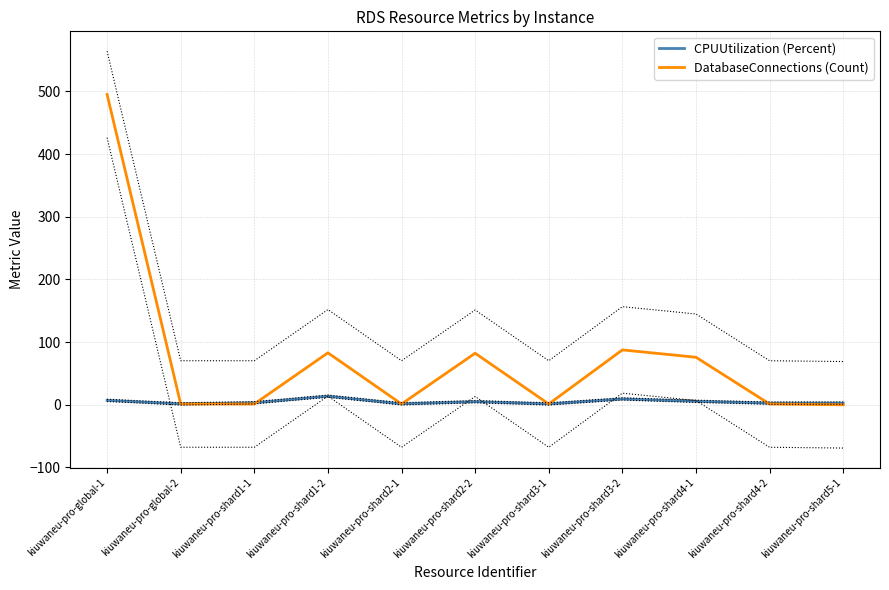

In CPUUtilization (Percent), how many points are higher than both neighbors (excluding endpoints)?

3